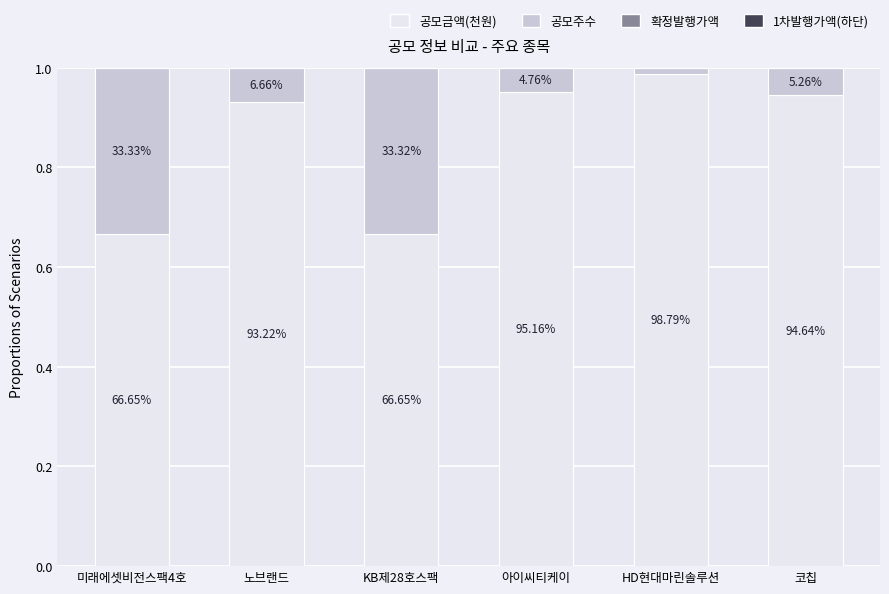

At which label does 공모금액(천원) reach its peak?

HD현대마린솔루션